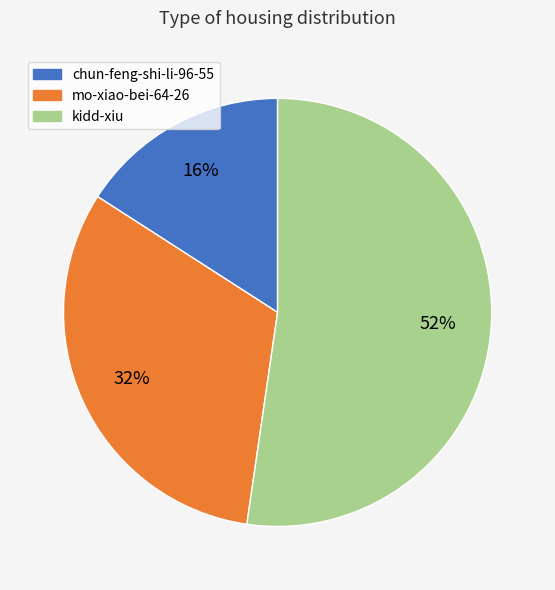

To the nearest percent, what portion does kidd-xiu represent?

52%